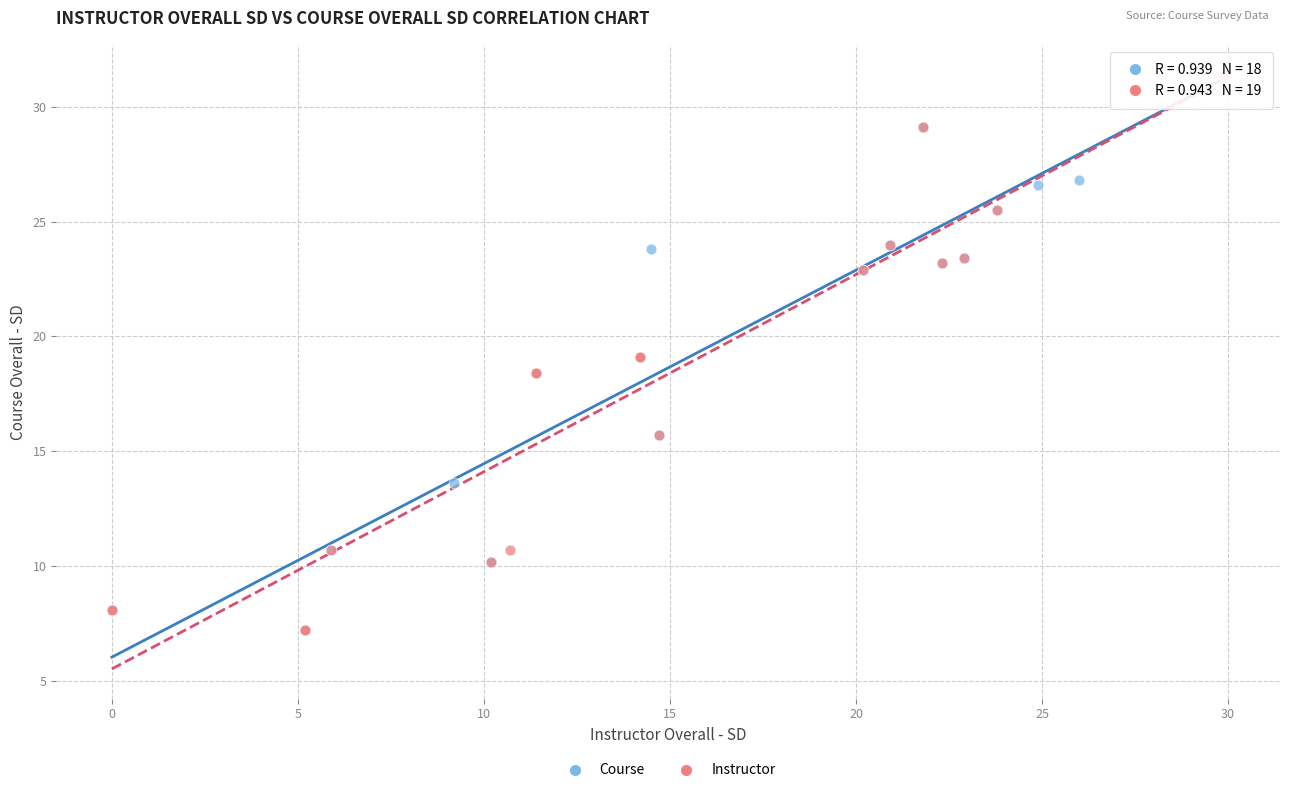

What are all the series names shown in the legend?

Course, Instructor